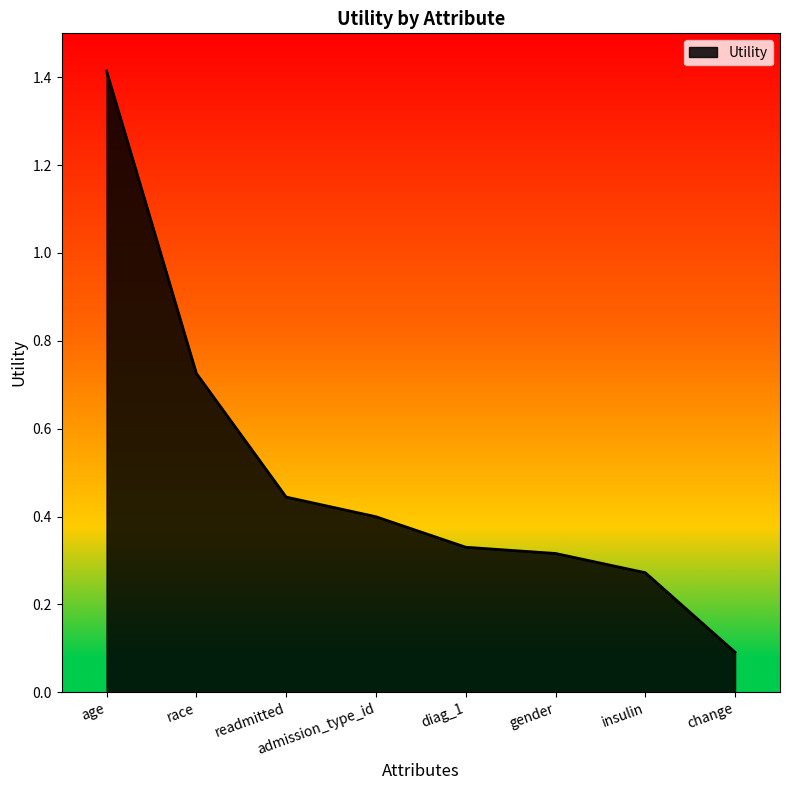

What position from the right is race?

7